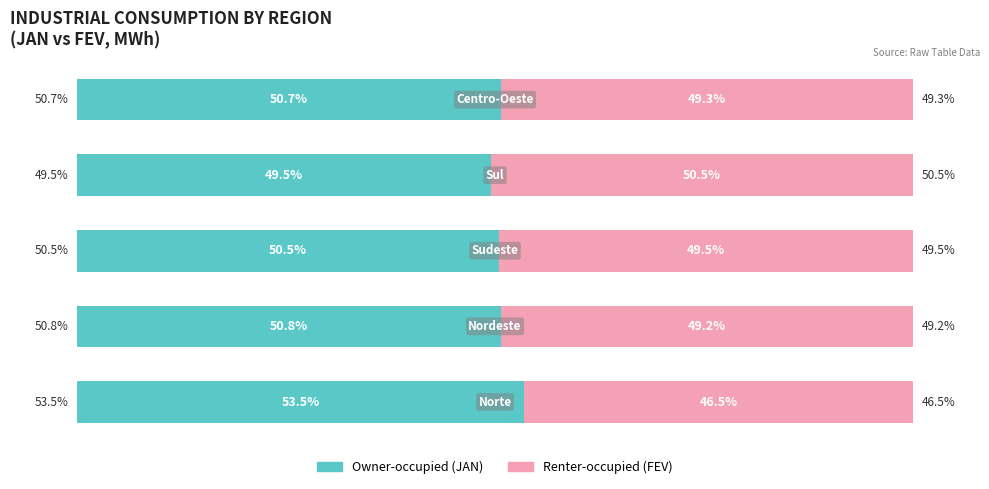

Reading left to right, transcribe all the data shown in this chart.

Owner-occupied: 0=53.5	1=50.8	2=50.5	3=49.5	4=50.7
Renter-occupied: 0=46.5	1=49.2	2=49.5	3=50.5	4=49.3